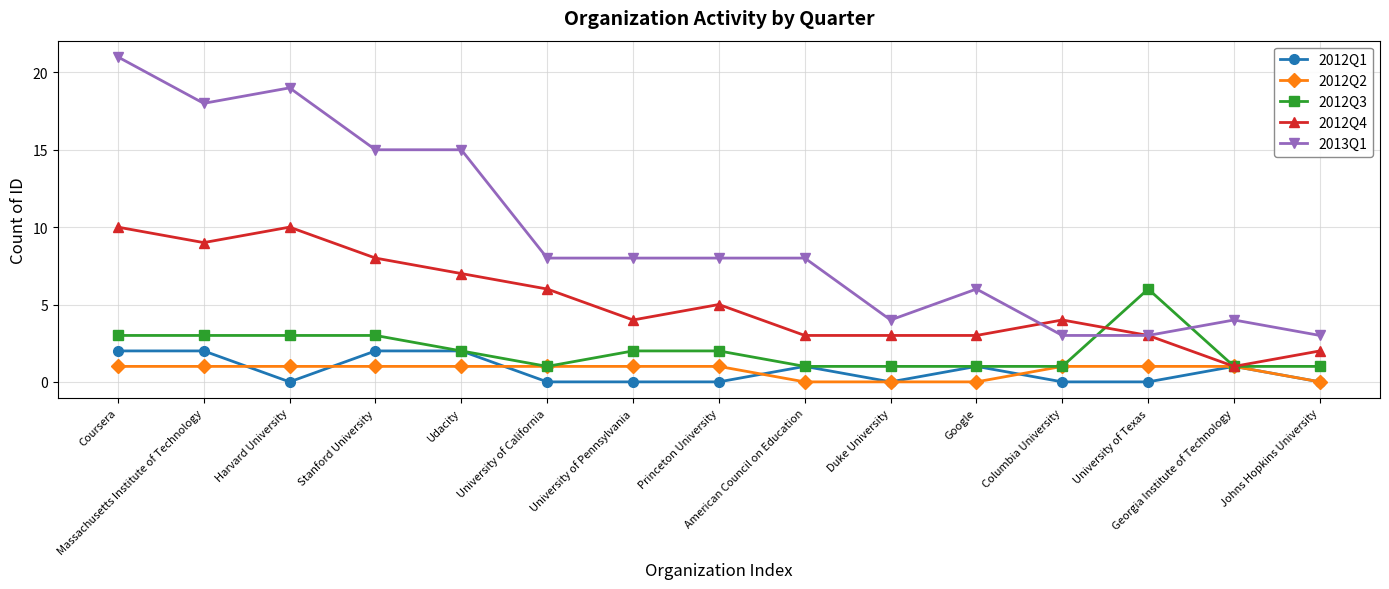

At how many categories does at least one series exceed 0?

15